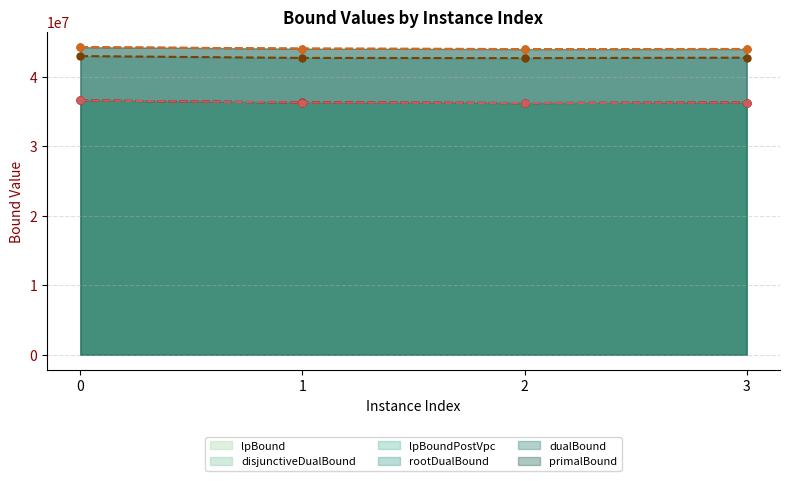

Where is the first local minimum for dualBound?

2